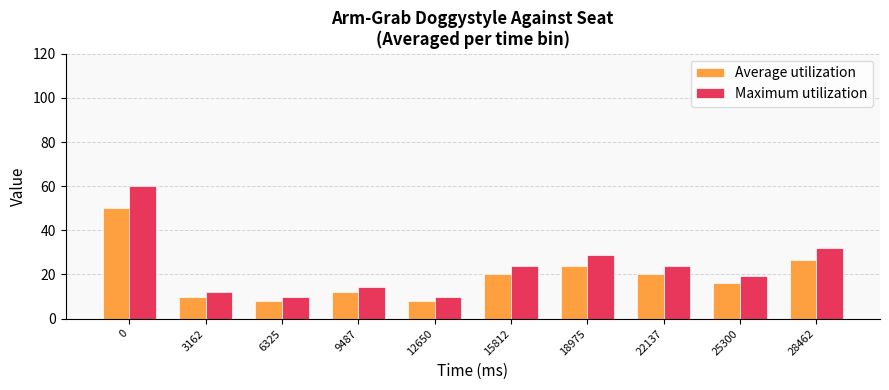

At 25300, list the series in order from smallest to largest.

Average utilization, Maximum utilization